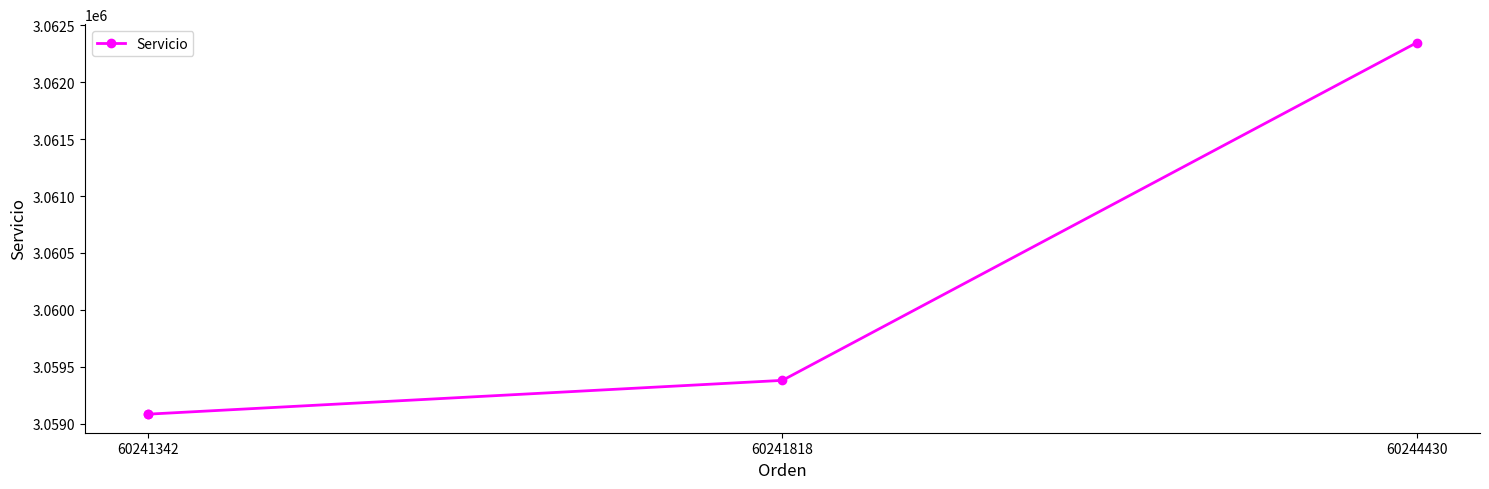

Is this an area chart (filled region under the line)?

No